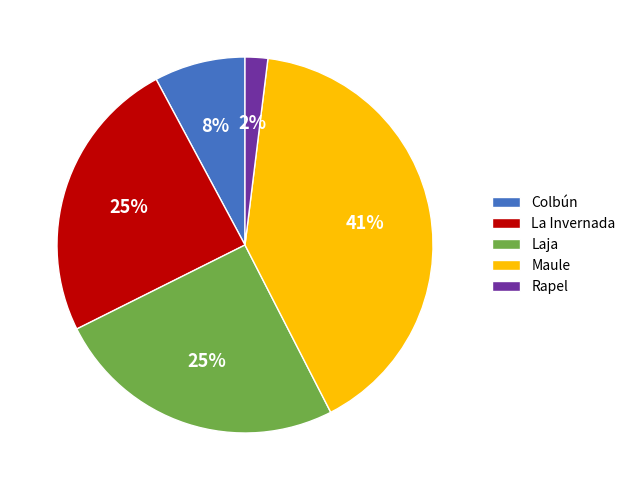

Is there a majority slice in this chart?

No